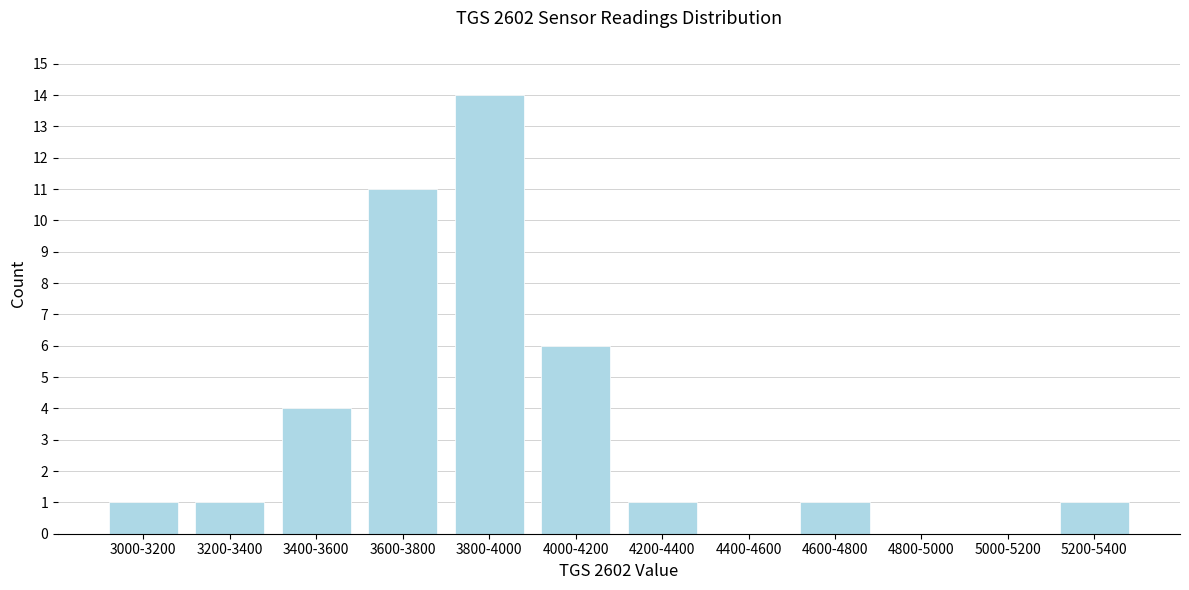

Reading left to right, transcribe all the data shown in this chart.

3000-3200=1	3200-3400=1	3400-3600=4	3600-3800=11	3800-4000=14	4000-4200=6	4200-4400=1	4400-4600=0	4600-4800=1	4800-5000=0	5000-5200=0	5200-5400=1